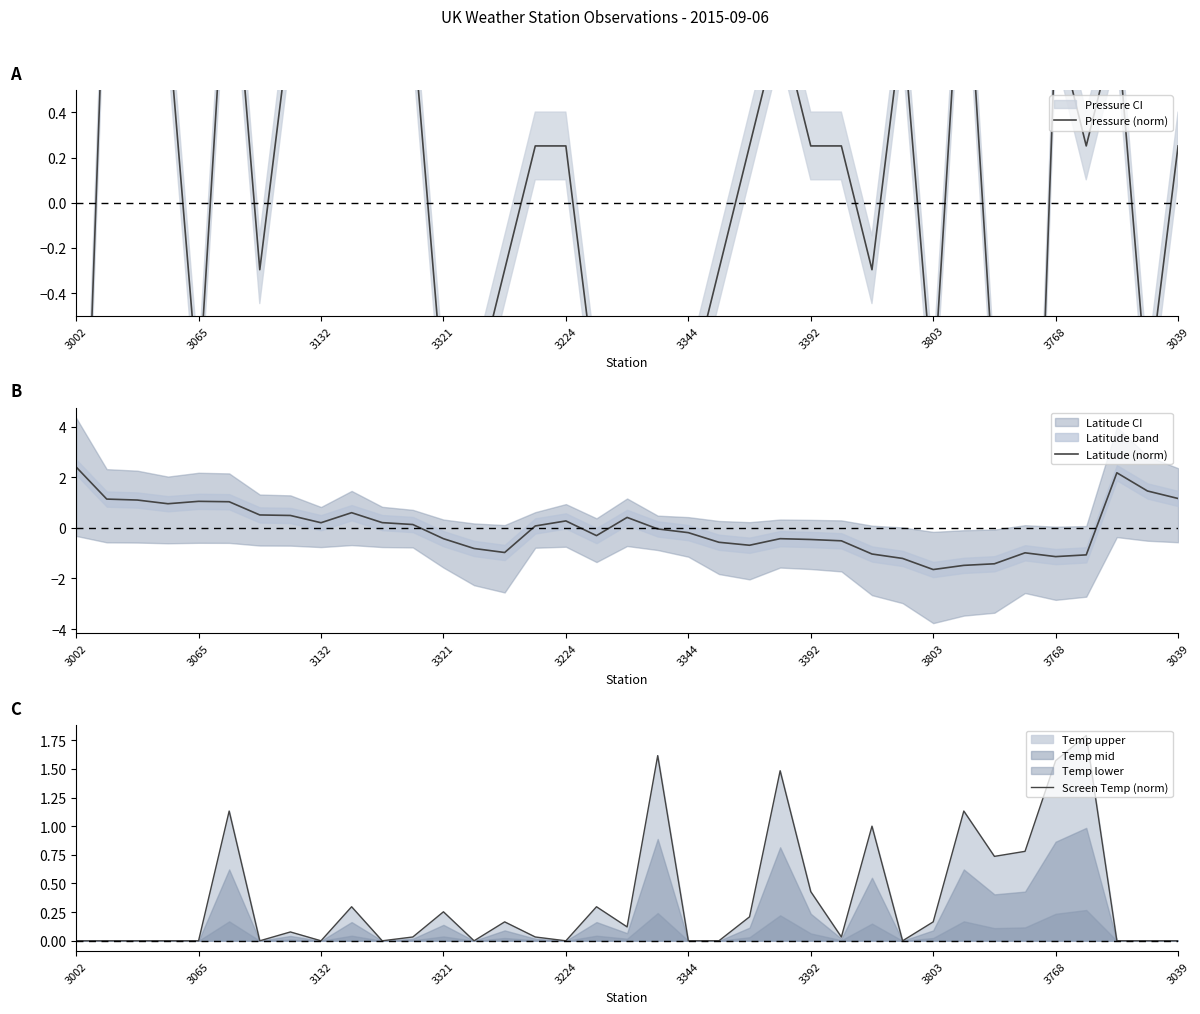

Between 10 and 35, which series saw the biggest shift?

Pressure (norm)